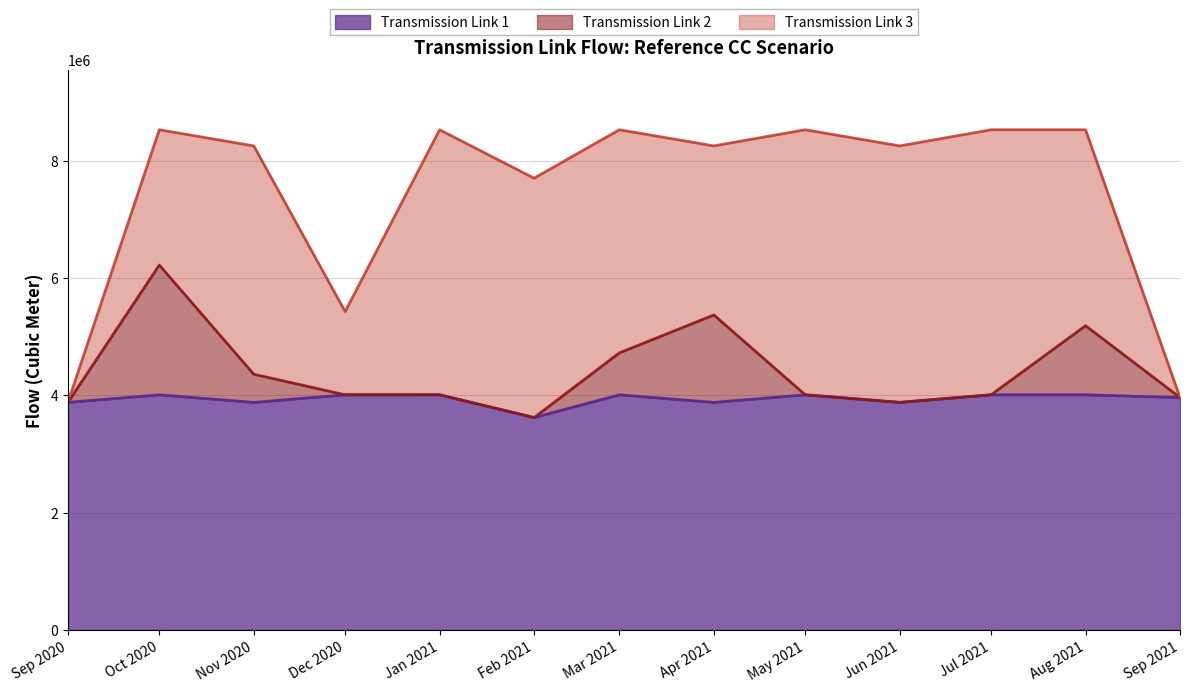

What are all the series names shown in the legend?

Transmission Link 1, Transmission Link 2, Transmission Link 3